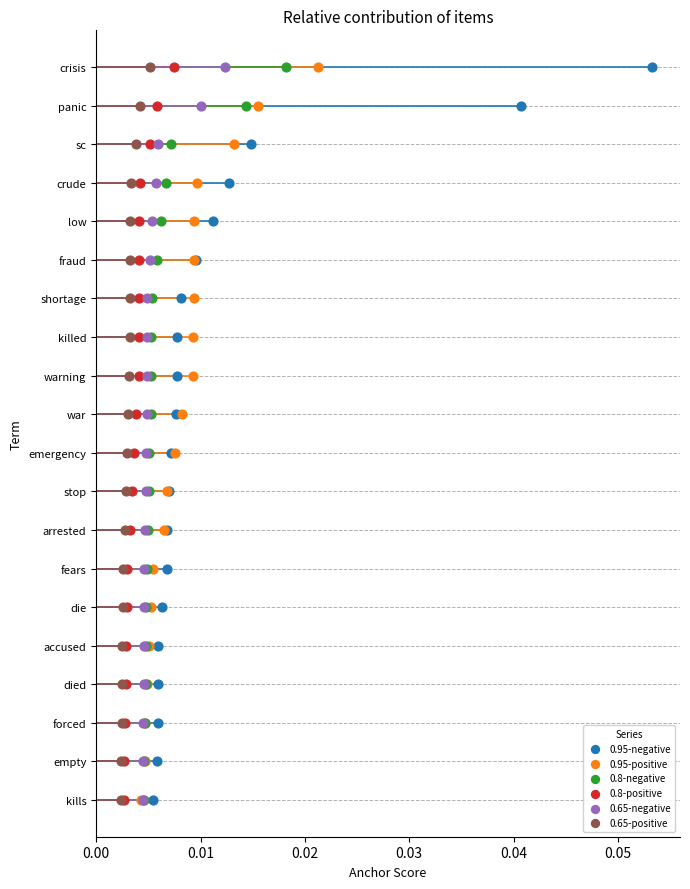

What are all the series names shown in the legend?

0.95-negative, 0.95-positive, 0.8-negative, 0.8-positive, 0.65-negative, 0.65-positive